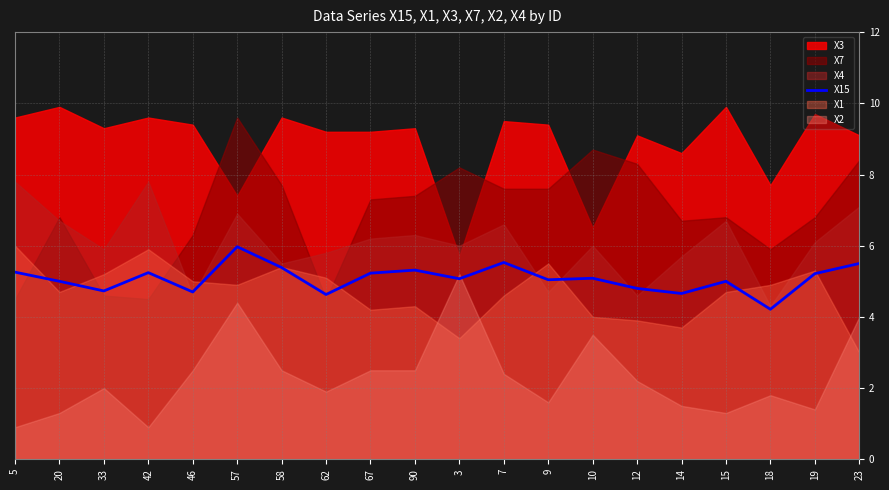

Does the chart display data point markers on the line(s)?

No